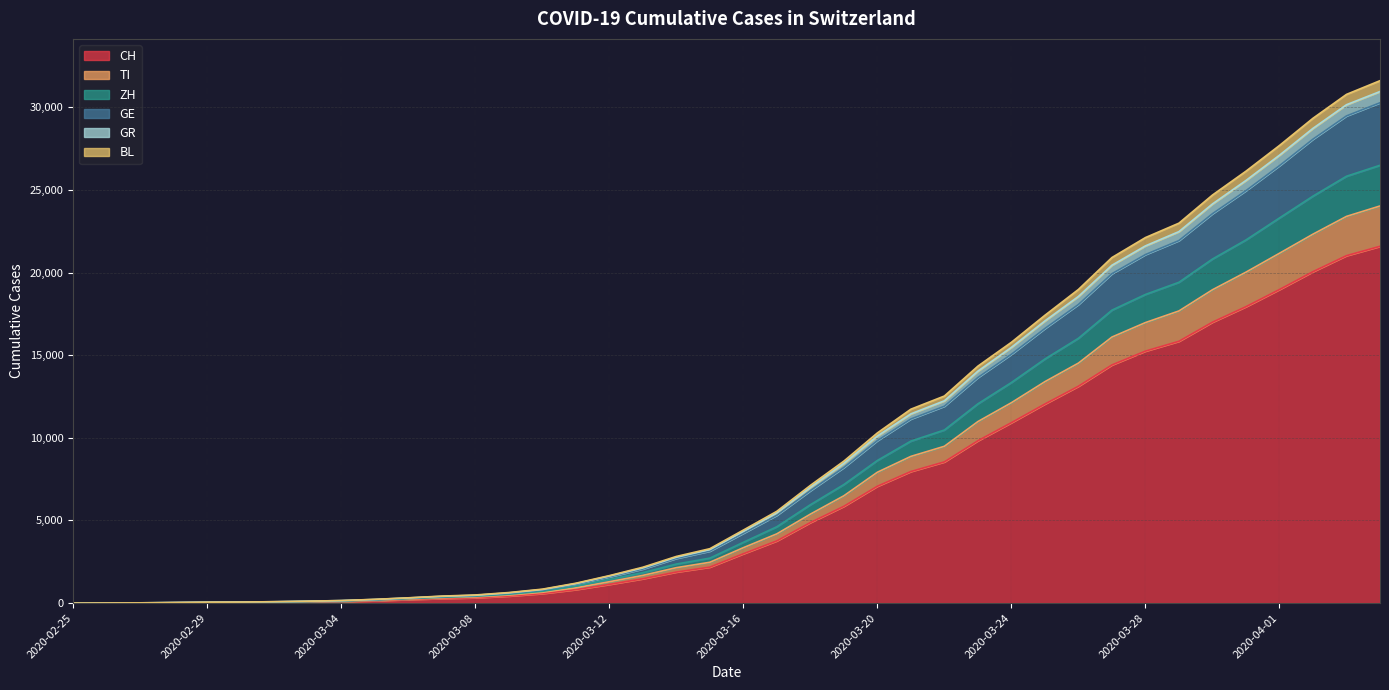

Where is BL nearest to the value 15803?

2020-03-24